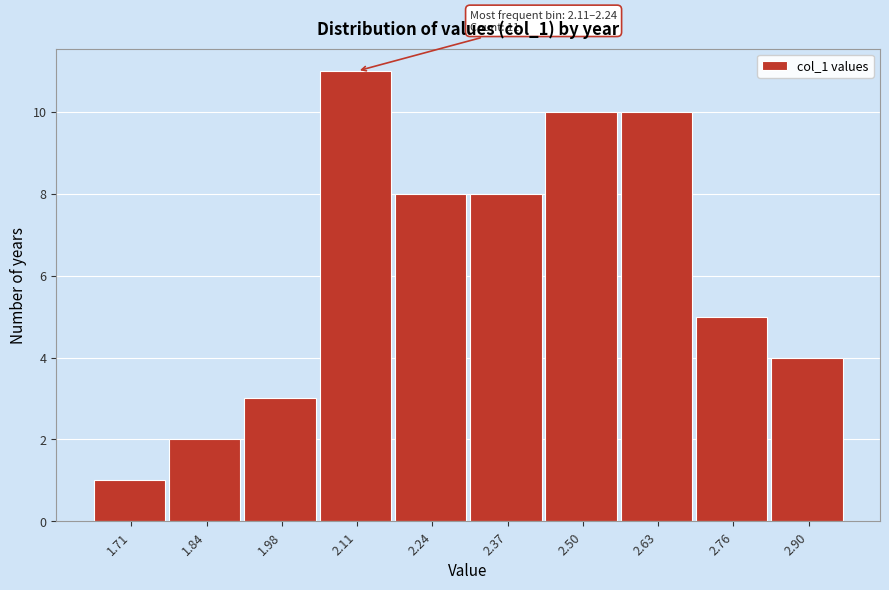

Reading left to right, extract all data points from this chart.

1	2	3	11	8	8	10	10	5	4